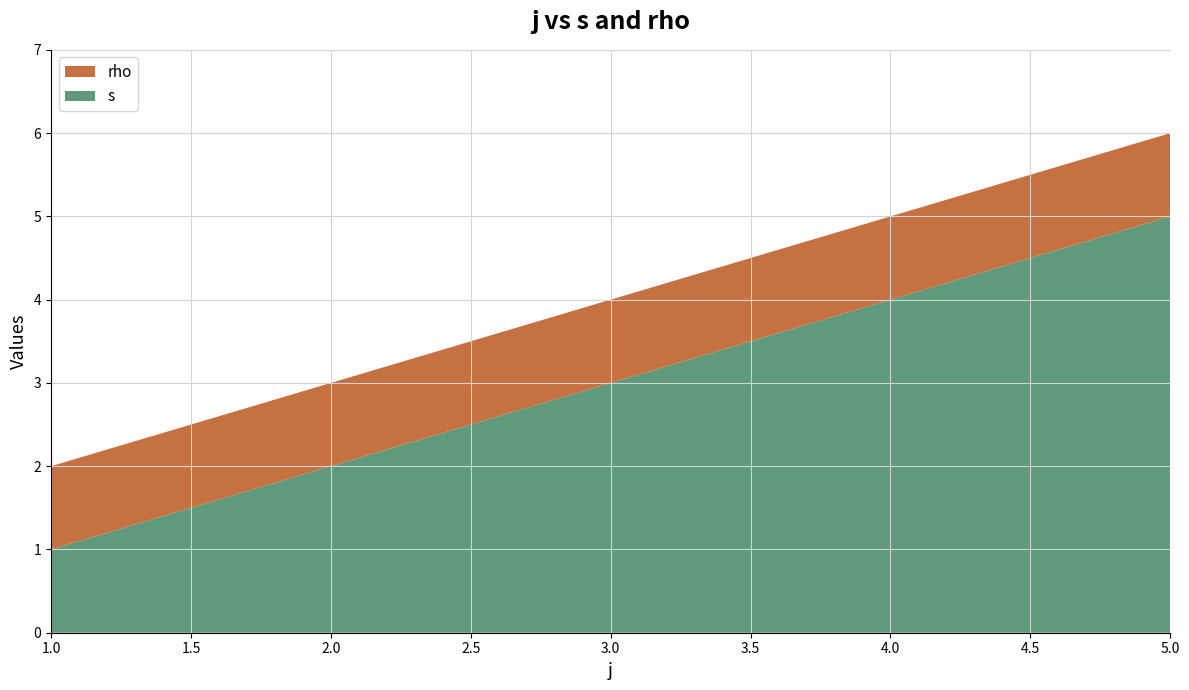

Reading right to left, what are all the values shown in this chart?

s: 5	4	3	2	1
rho: 1	1	1	1	1